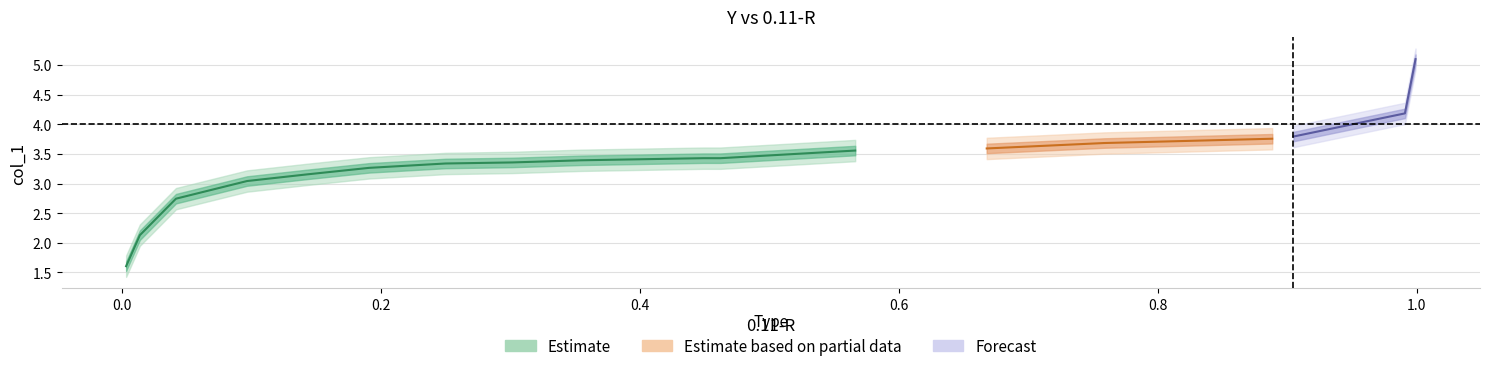

What is the sum of the y values at 9 and 15?

6.5